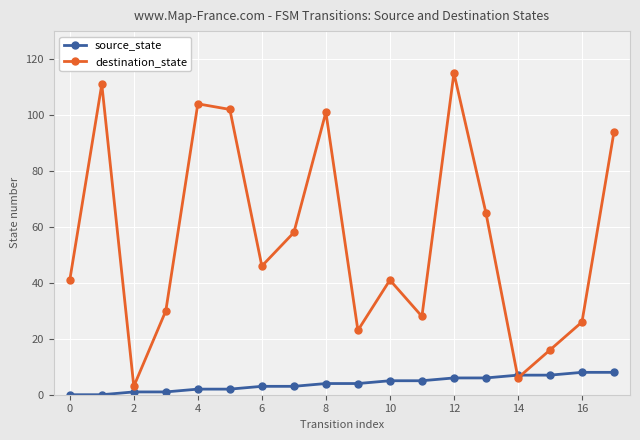

Which series has the largest range (max minus min)?

destination_state